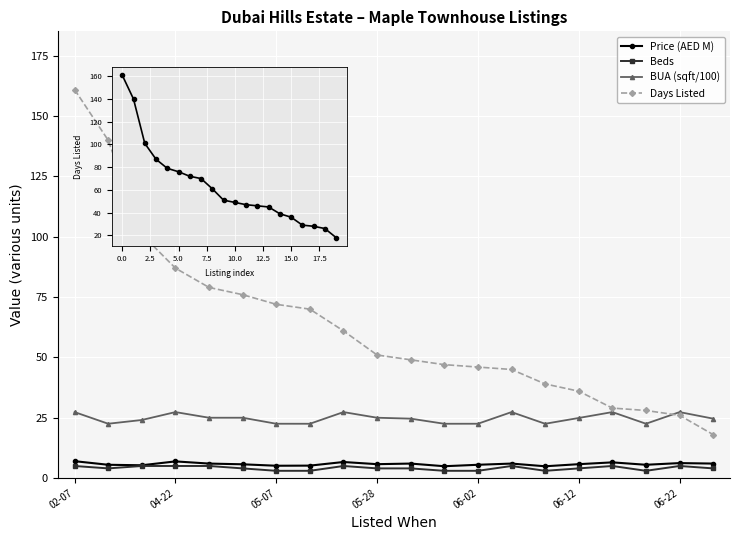

True or false: BUA (sqft/100) and Price (AED M) intersect in this chart.

False